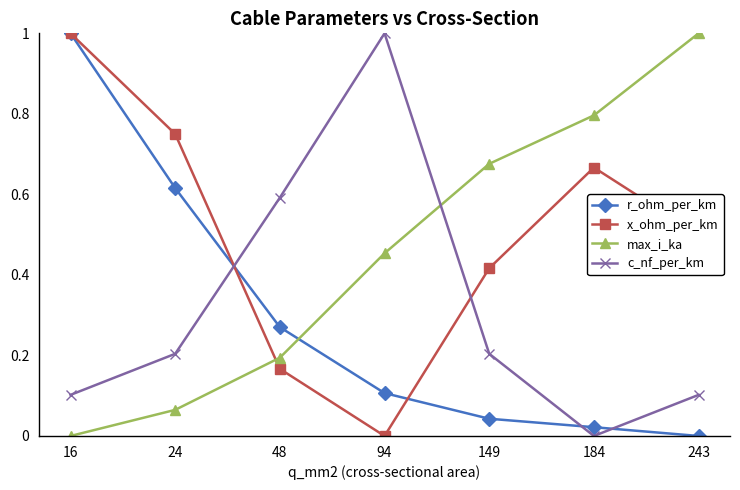

What is the difference between the highest and lowest values at 243?

1.0